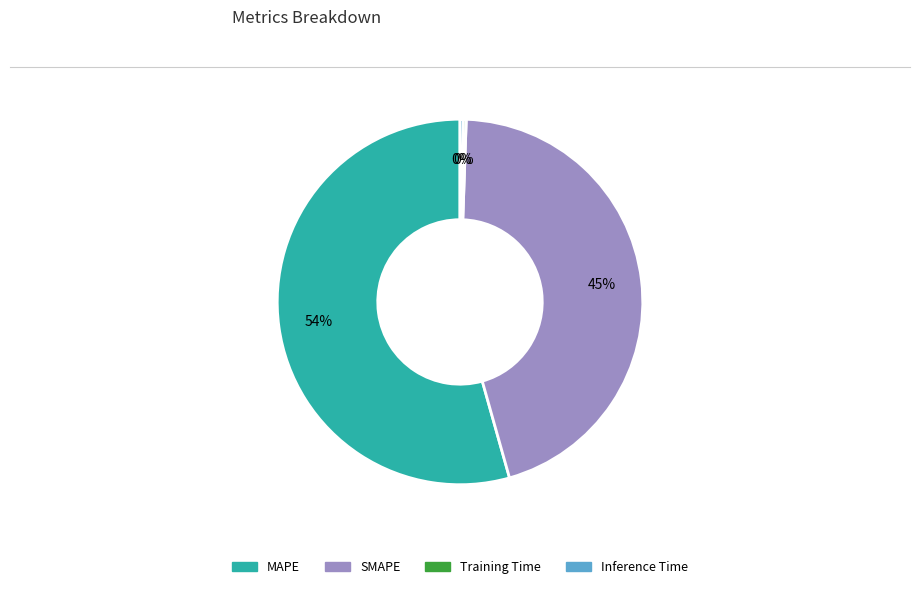

Approximately how many times larger is the value at SMAPE compared to MAPE?

0.8